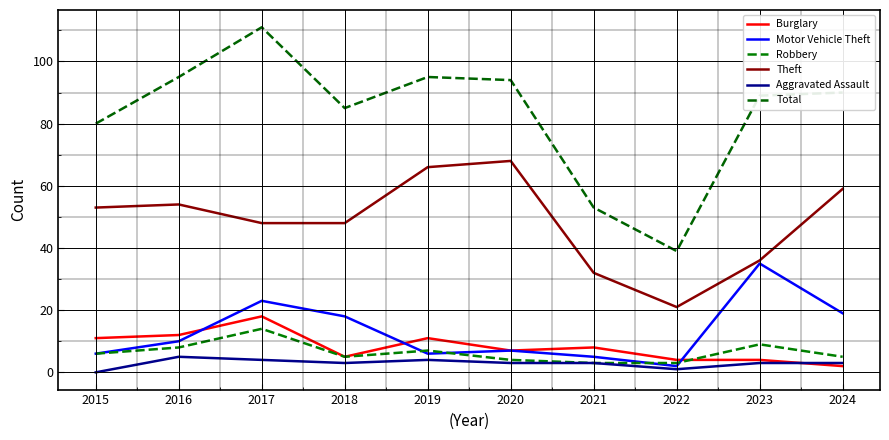

What value does the Motor Vehicle Theft series have at 2020, to the nearest 5?

5